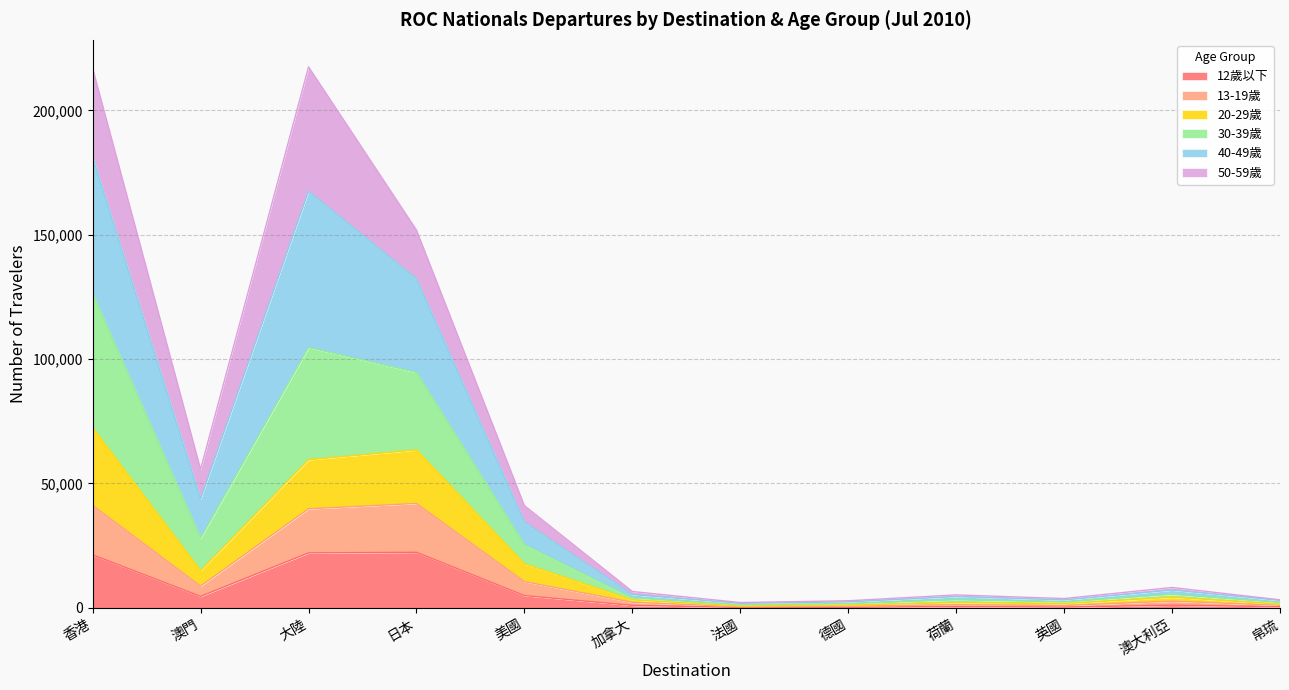

How many data points in 12歲以下 are less than 1075?

6